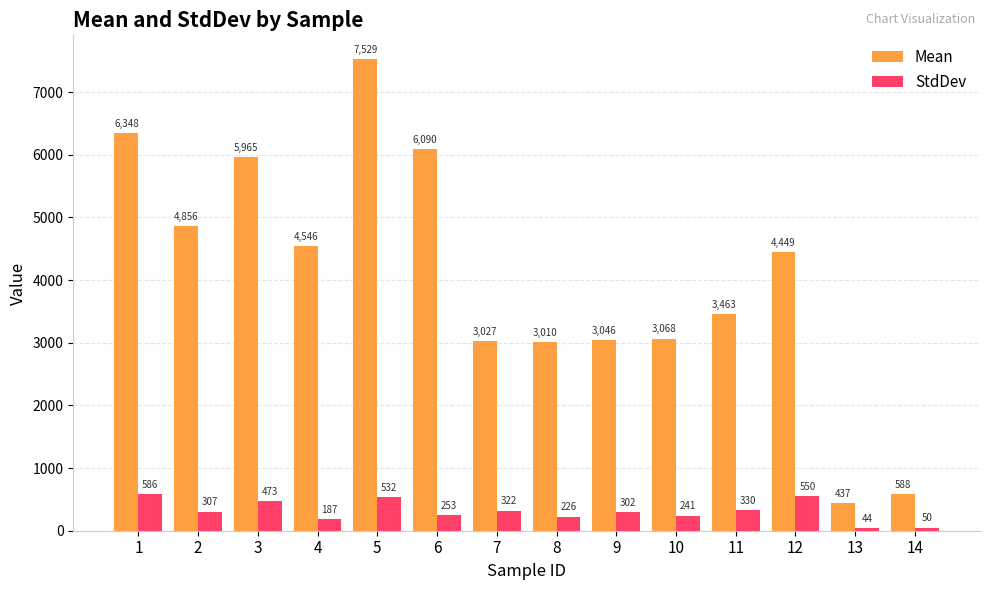

List the labels in order of Mean value, largest first.

5, 1, 6, 3, 2, 4, 12, 11, 10, 9, 7, 8, 14, 13